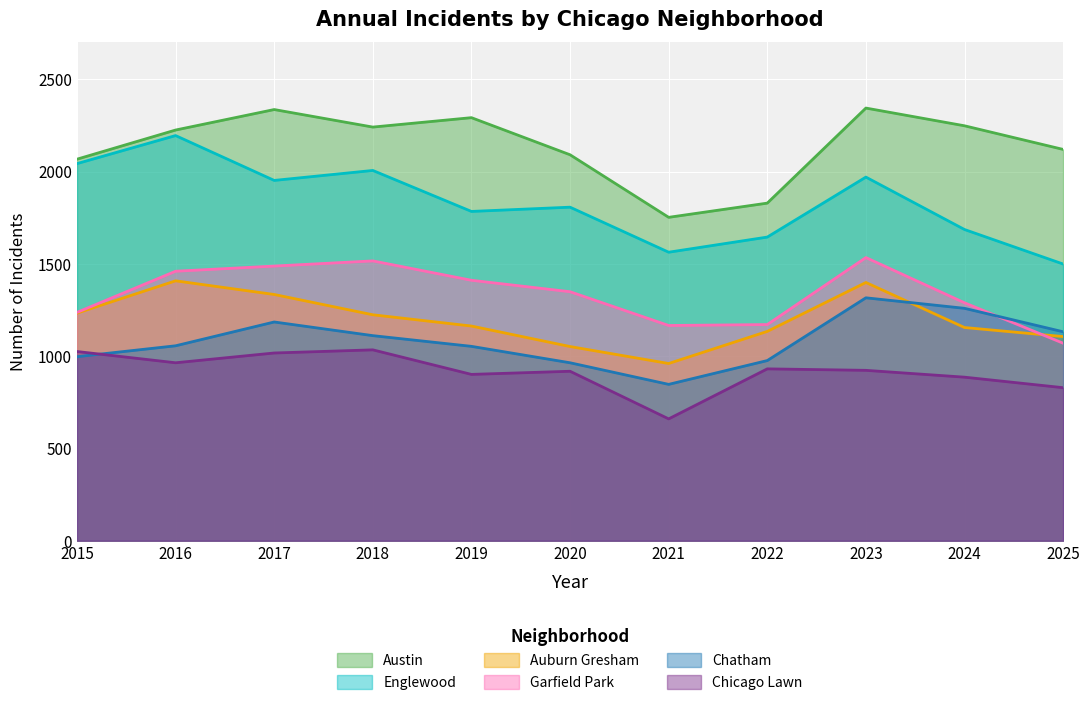

At which category does the chart reach its minimum across all series?

2021